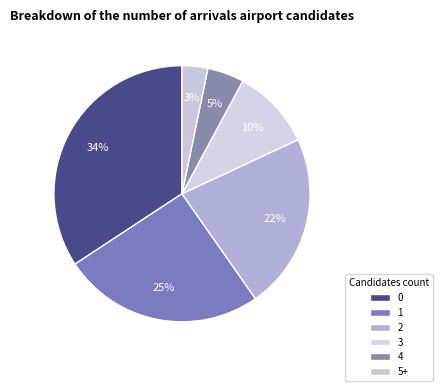

How many segments does this pie chart have?

6